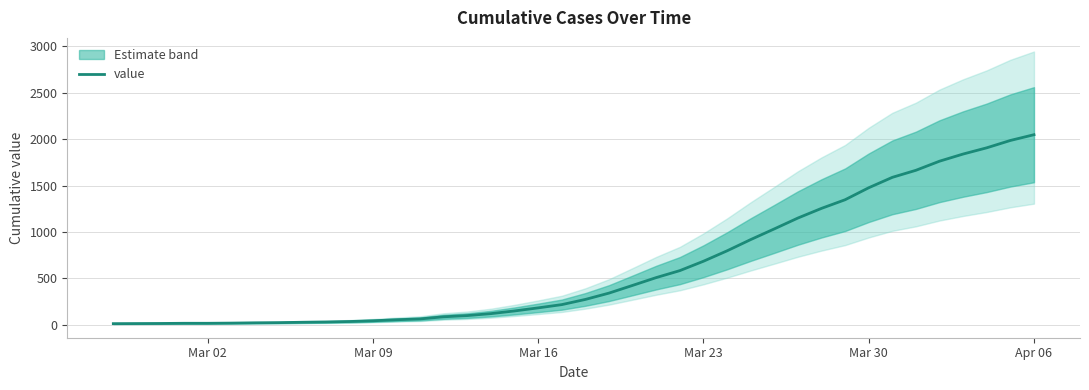

How many data points does each series have?

40